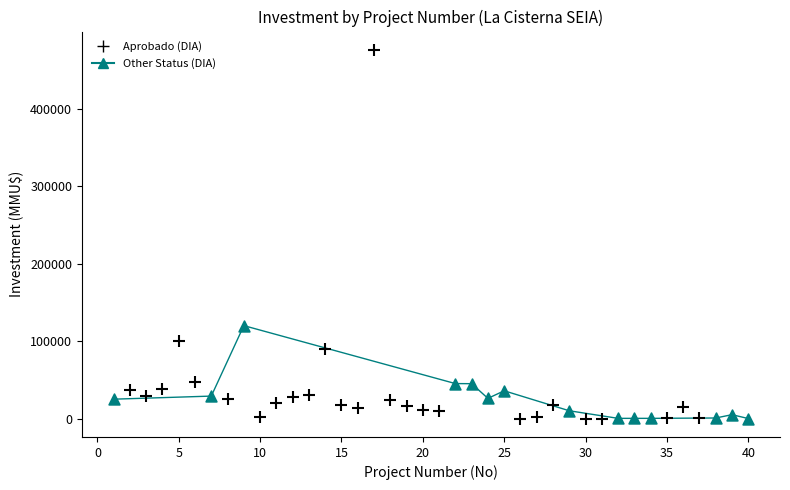

Which series reaches the maximum Y coordinate?

Aprobado (DIA)